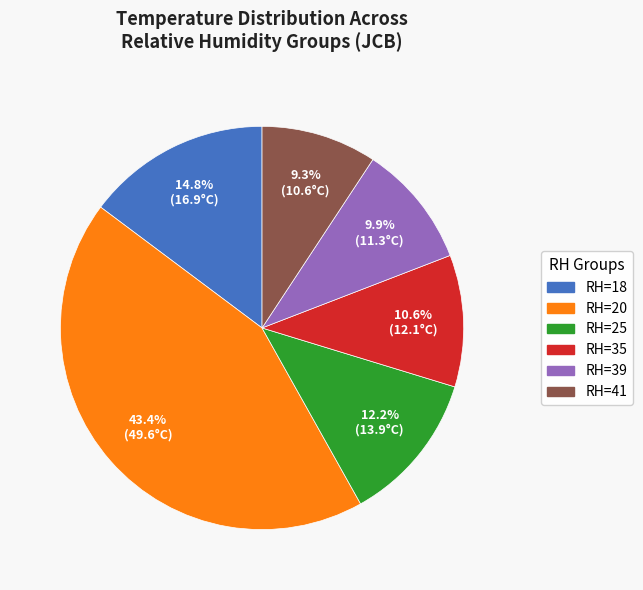

How many segments does this pie chart have?

6